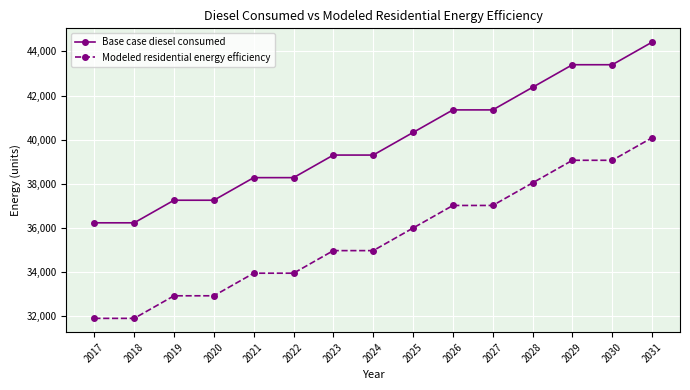

True or false: Base case diesel consumed and Modeled residential energy efficiency intersect in this chart.

False